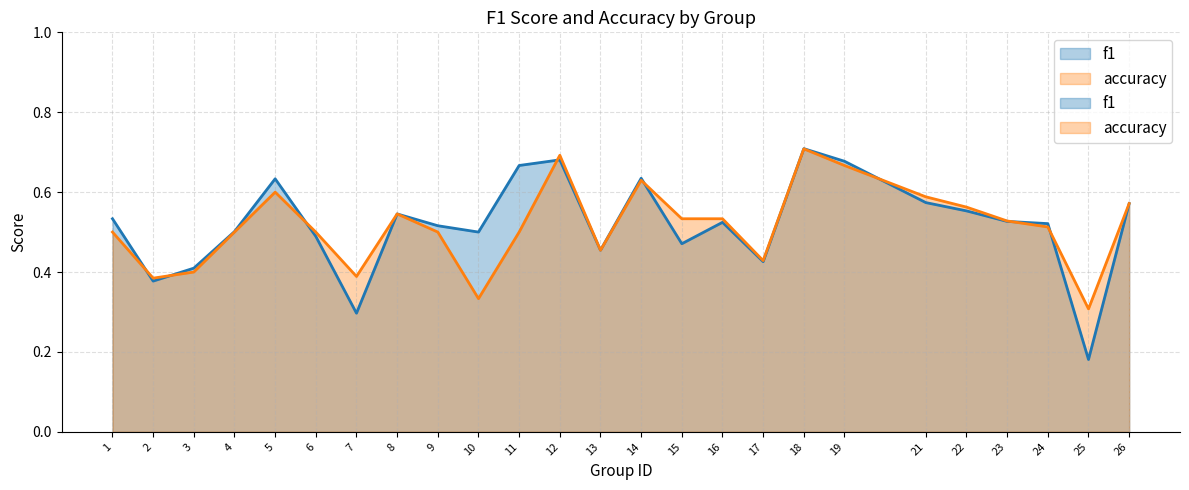

How many times do accuracy and f1 cross each other?

9